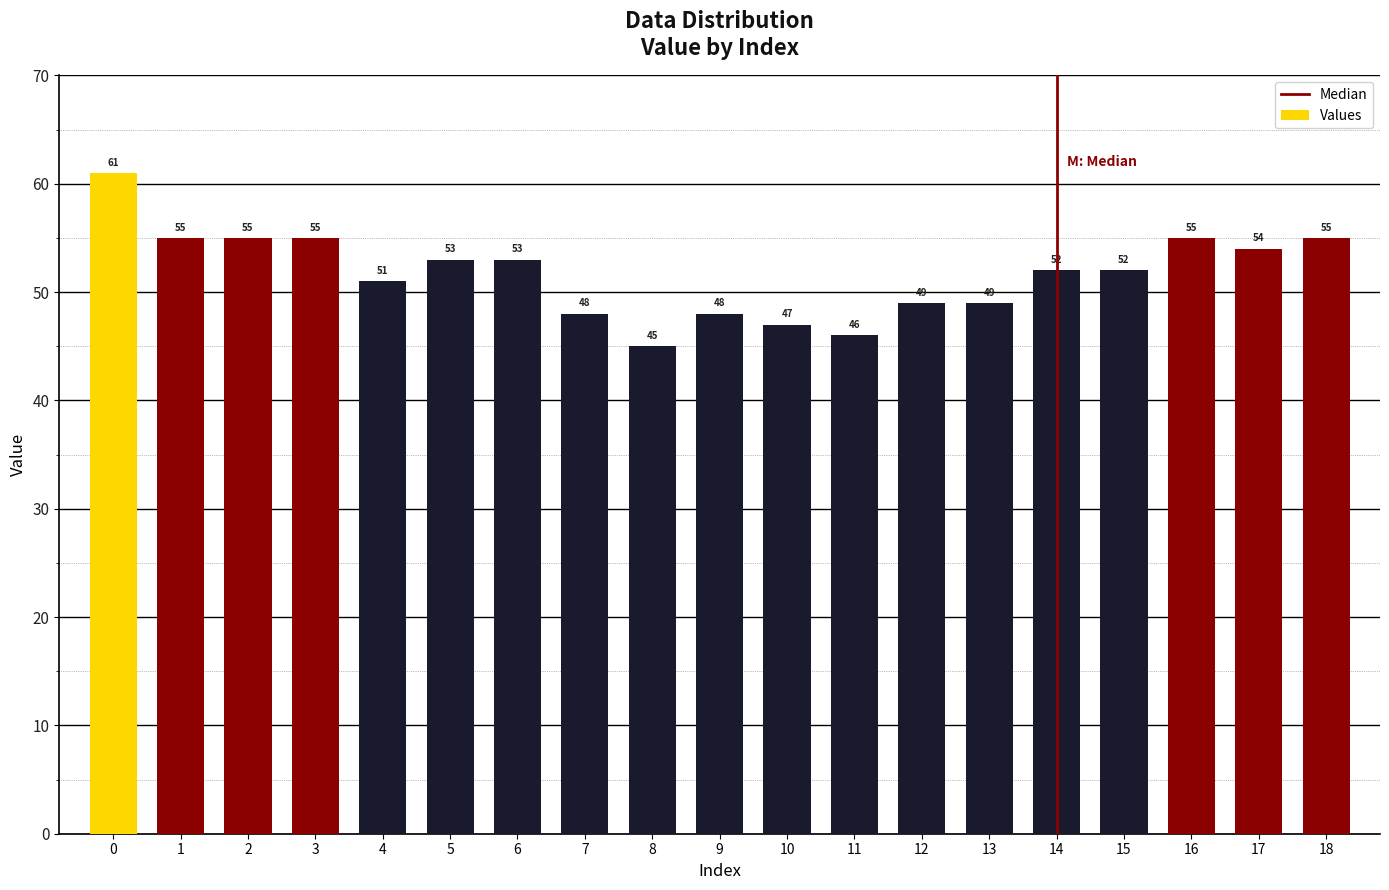

Which category has the lowest value across all series?

8